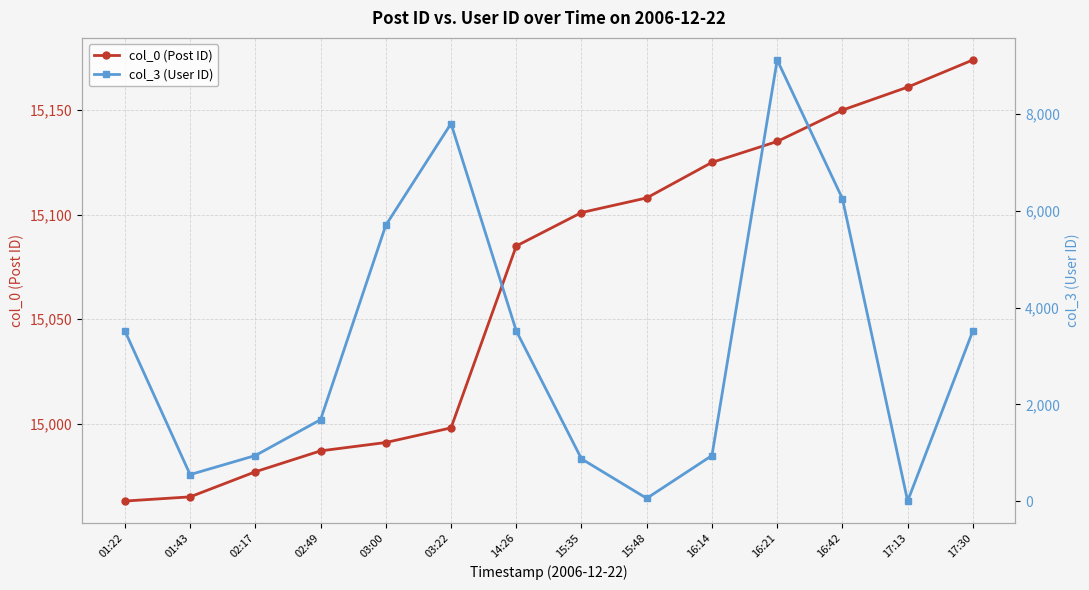

How many categories are shown in the chart?

14